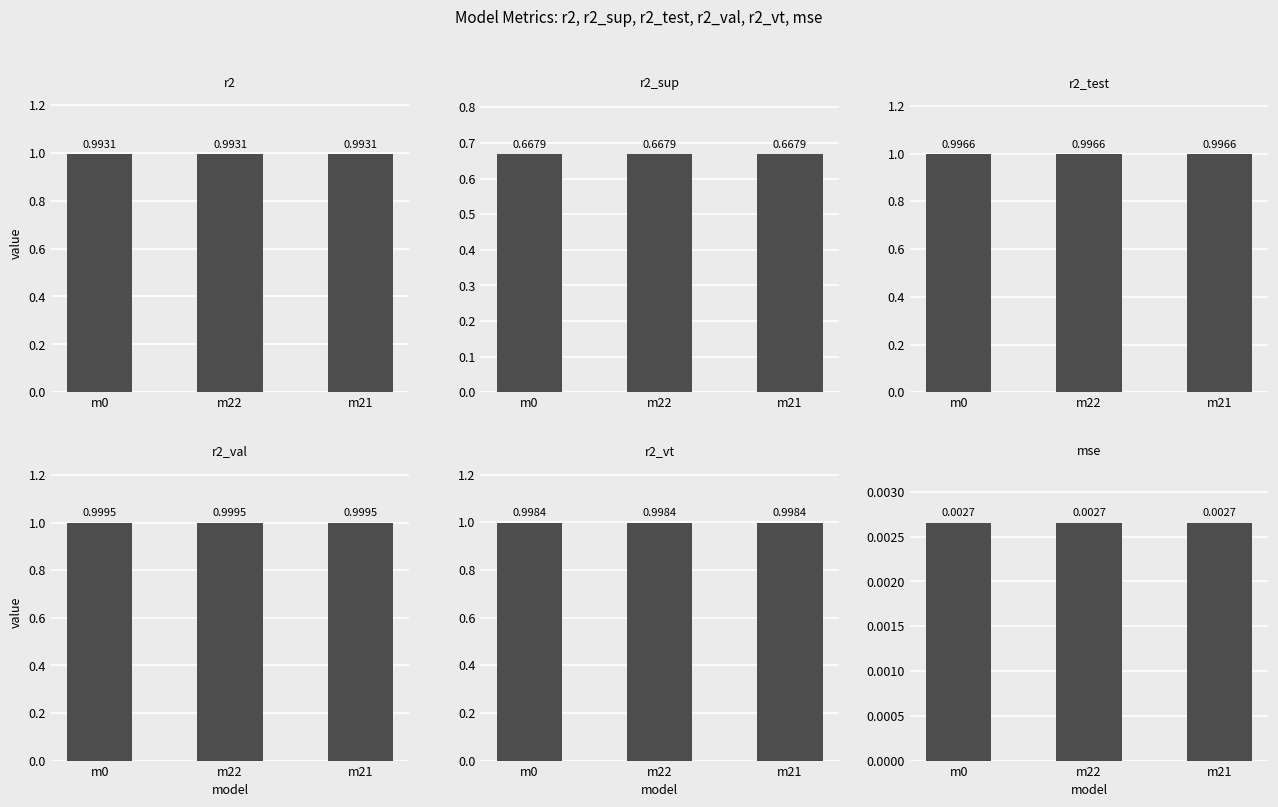

What is the sum of all r2_sup values?

2.0